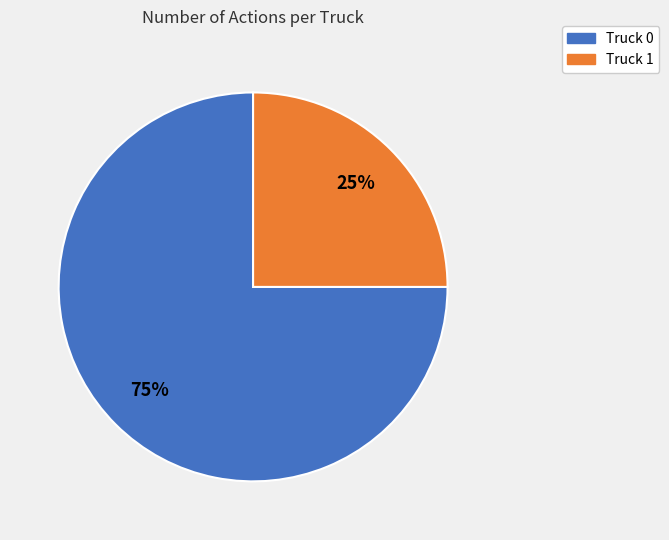

To the nearest percent, what is the average slice percentage?

50%